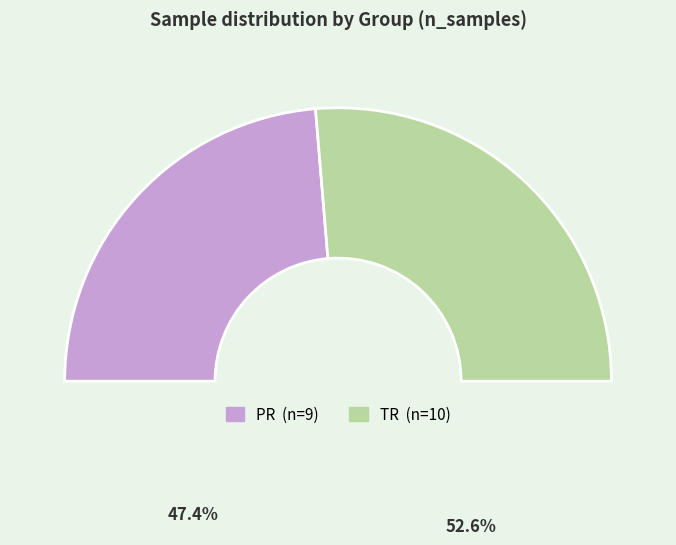

Rank the categories by value from highest to lowest.

TR, PR